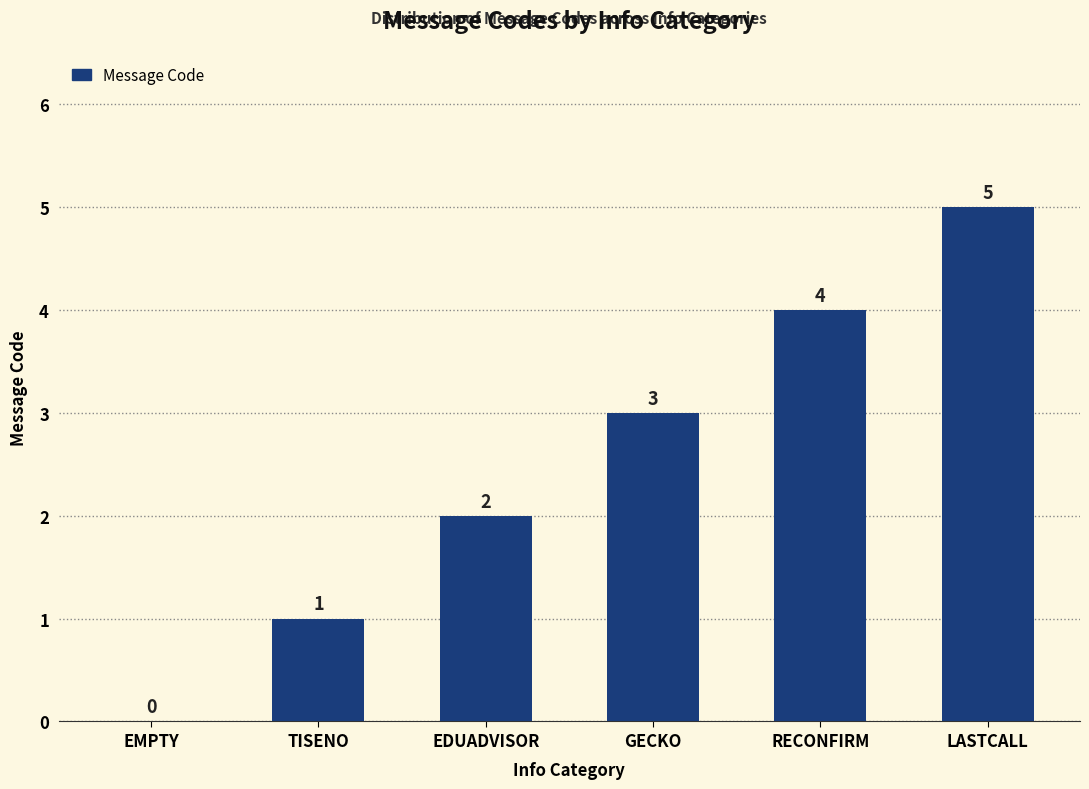

Approximately how many times larger is the value at LASTCALL compared to EDUADVISOR?

2.5